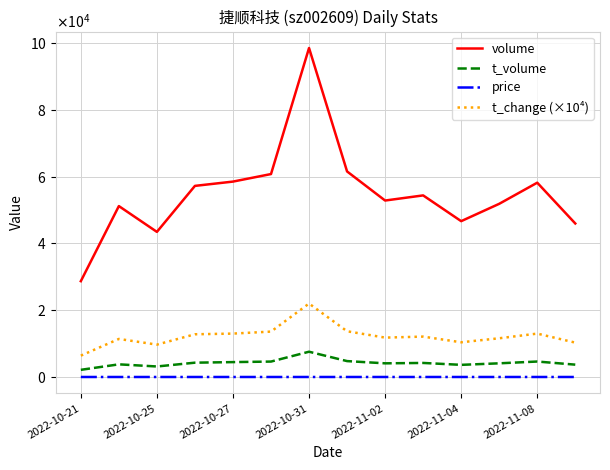

Does the chart display data point markers on the line(s)?

No